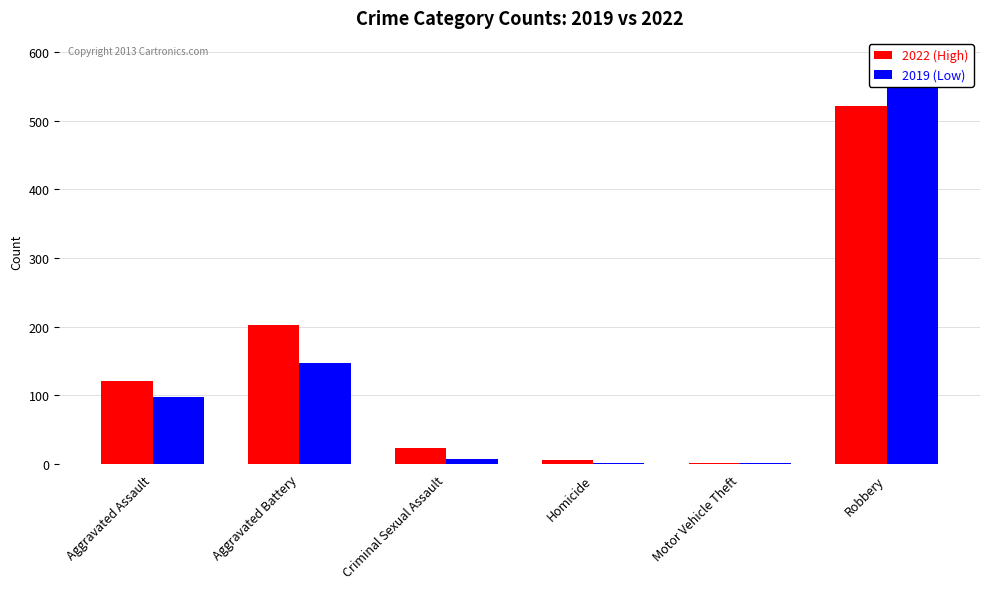

What is the smallest value displayed?

1